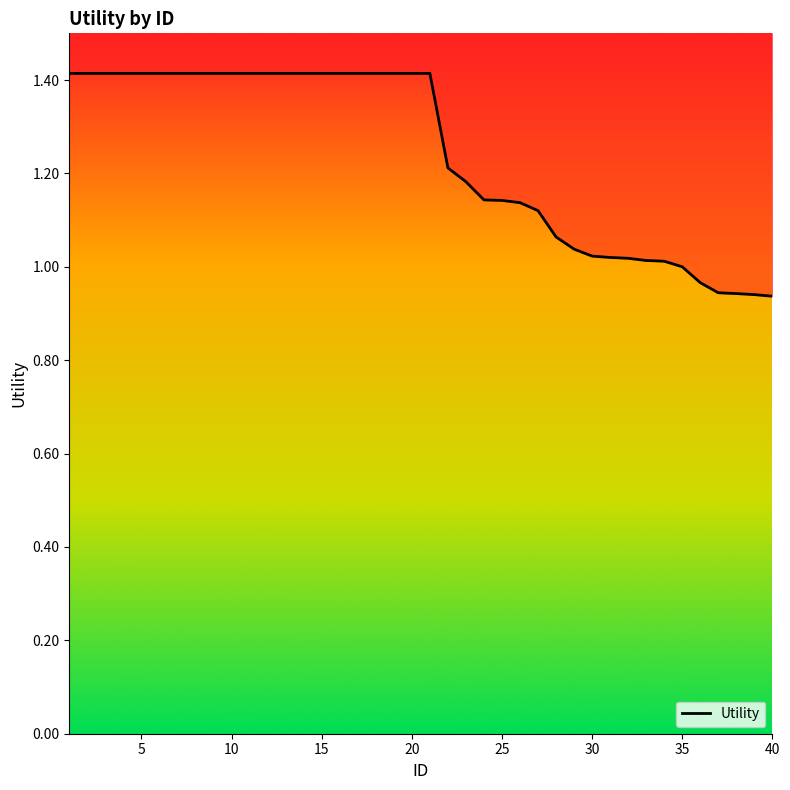

How many lines are shown in the chart?

1